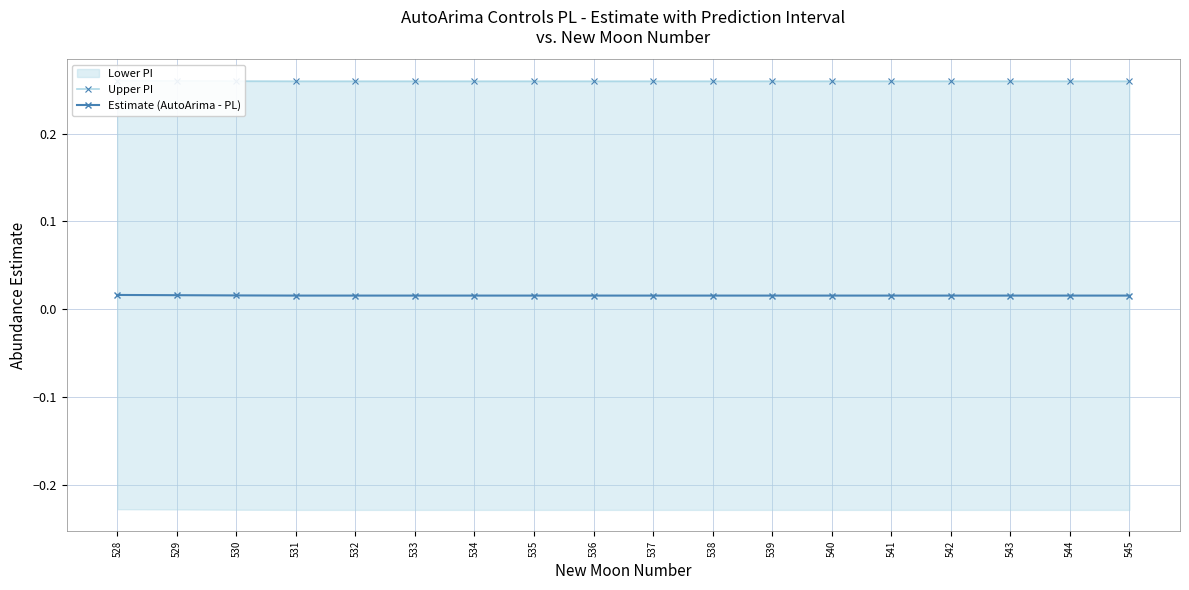

At which label is Estimate (AutoArima - PL) closest to 0?

531